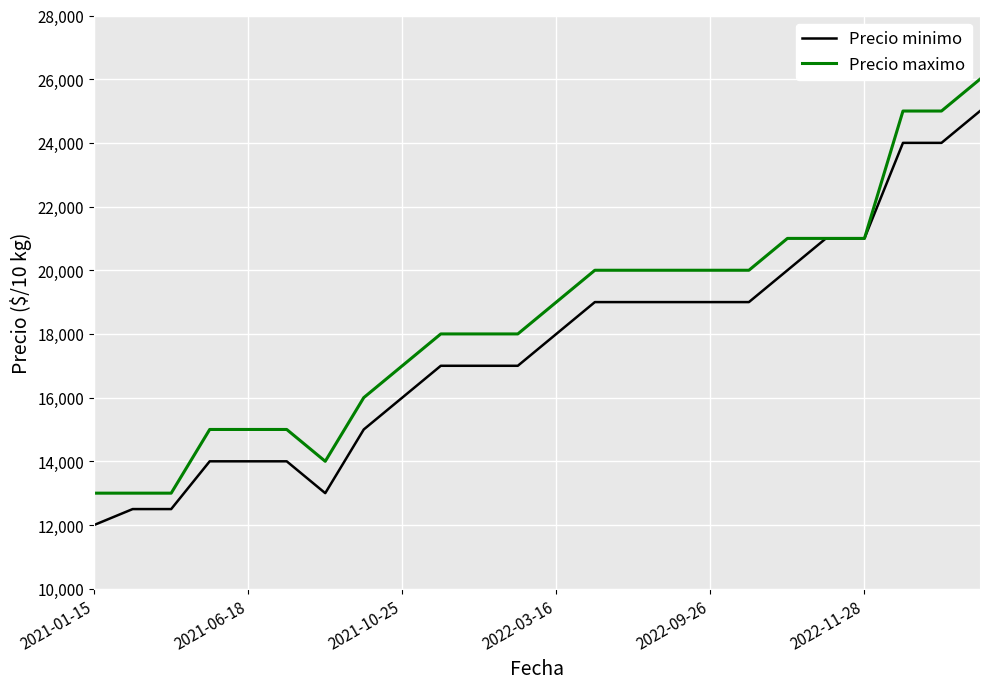

What is the smallest value displayed?

12000